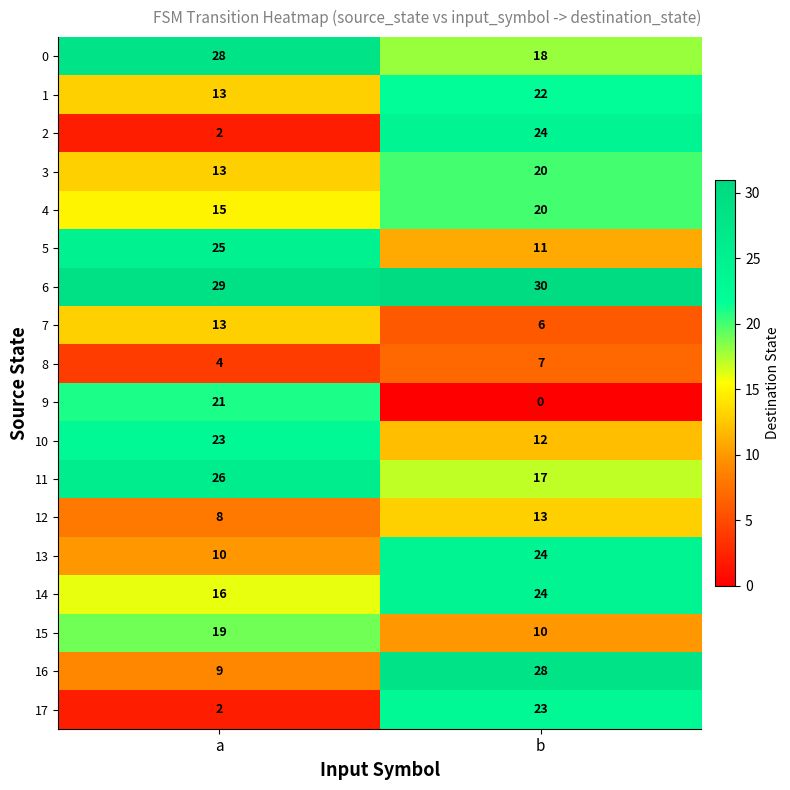

List the labels in order of 11 value, smallest first.

b, a